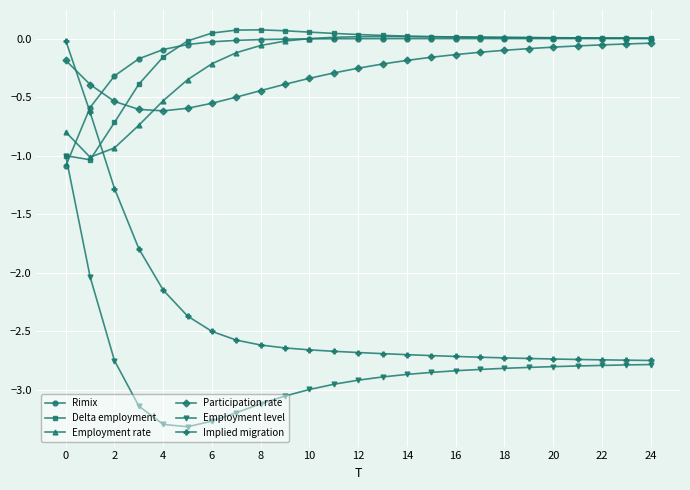

How many distinct data groups are displayed?

6